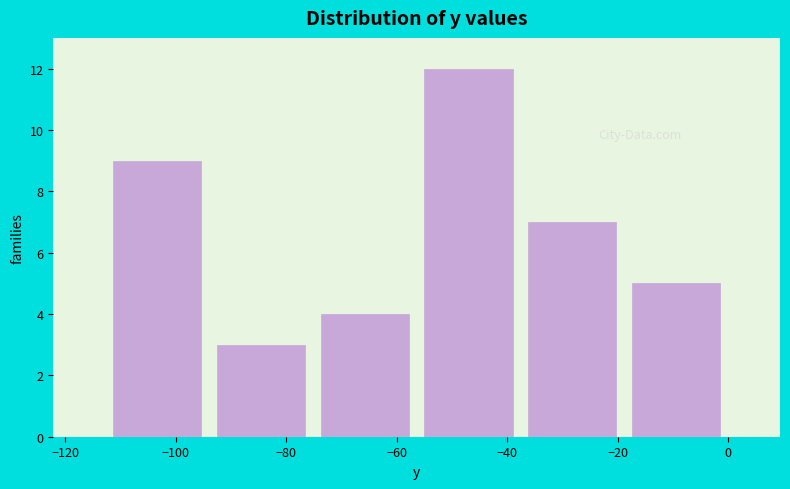

What is the height of the bar covering -75.2 to -56.4 on the x-axis? Neither the bar edges nor the heights are printed on the chart, so give them approximately, as read against the axes.

4